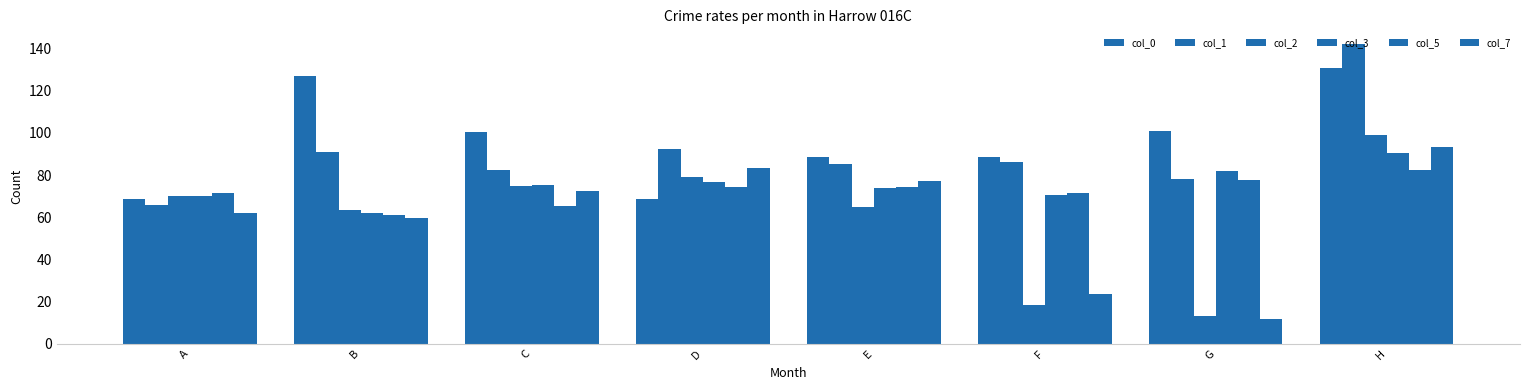

Reading left to right, extract all data points from this chart.

col_0: A=68.7	B=126.9	C=100.3	D=68.7	E=88.4	F=88.7	G=100.9	H=131.0
col_1: A=65.7	B=91.0	C=82.6	D=92.3	E=85.3	F=86.0	G=78.1	H=142.0
col_2: A=69.9	B=63.6	C=75.0	D=78.9	E=64.7	F=18.3	G=13.2	H=99.1
col_3: A=69.9	B=62.2	C=75.2	D=76.8	E=73.8	F=70.7	G=82.0	H=90.4
col_5: A=71.5	B=60.9	C=65.5	D=74.3	E=74.4	F=71.5	G=77.7	H=82.3
col_7: A=61.8	B=59.5	C=72.4	D=83.5	E=77.3	F=23.7	G=11.8	H=93.5